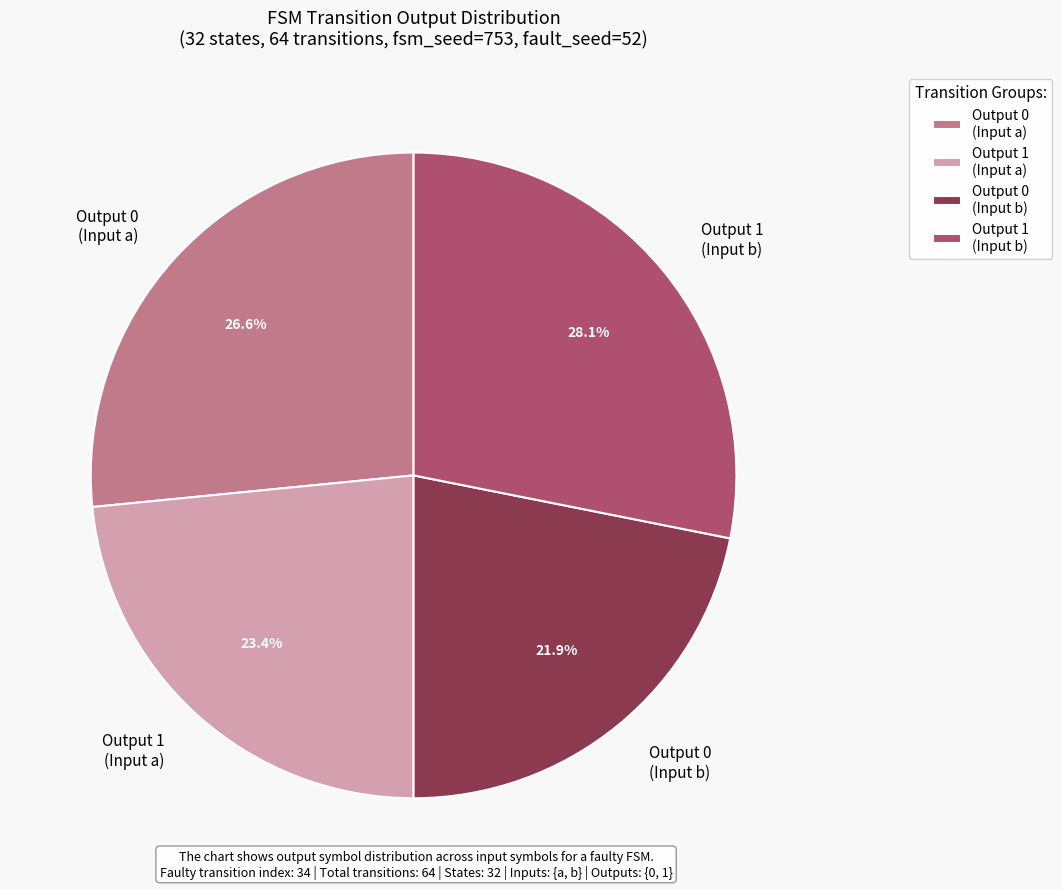

Do Output 0 (Input a) and Output 1 (Input b) together represent more than half of the pie?

Yes